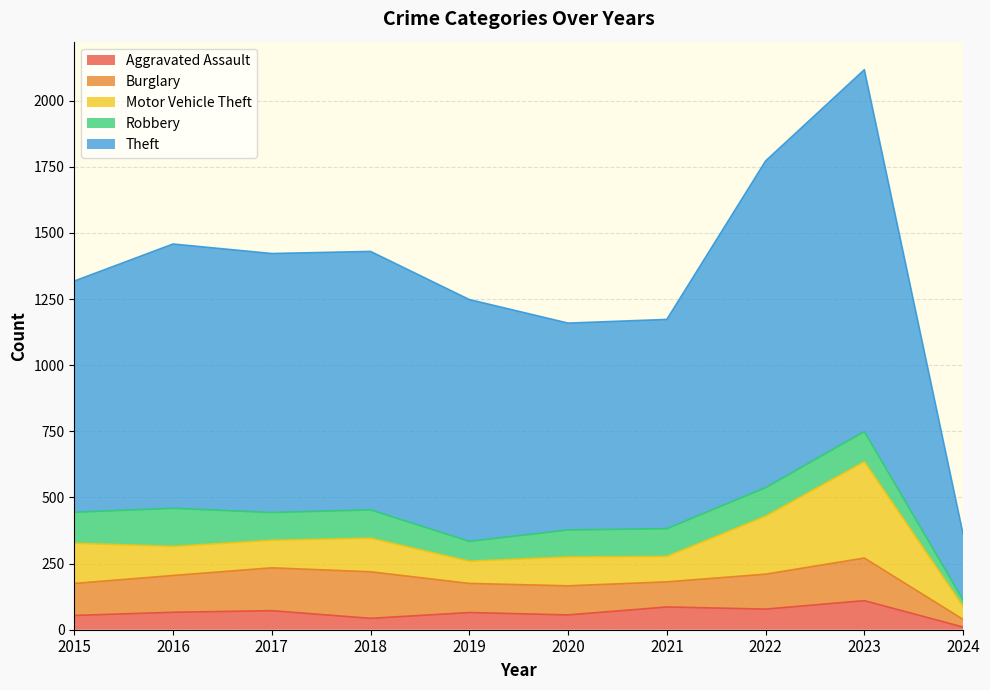

Reading right to left, list all the values displayed in this chart.

Aggravated Assault: 10	110	78	86	56	65	43	72	66	54
Burglary: 29	161	132	95	110	110	176	162	139	121
Motor Vehicle Theft: 49	364	219	96	109	84	127	104	110	152
Robbery: 24	114	108	105	102	75	107	105	144	117
Theft: 249	1368	1235	791	782	914	977	979	999	874